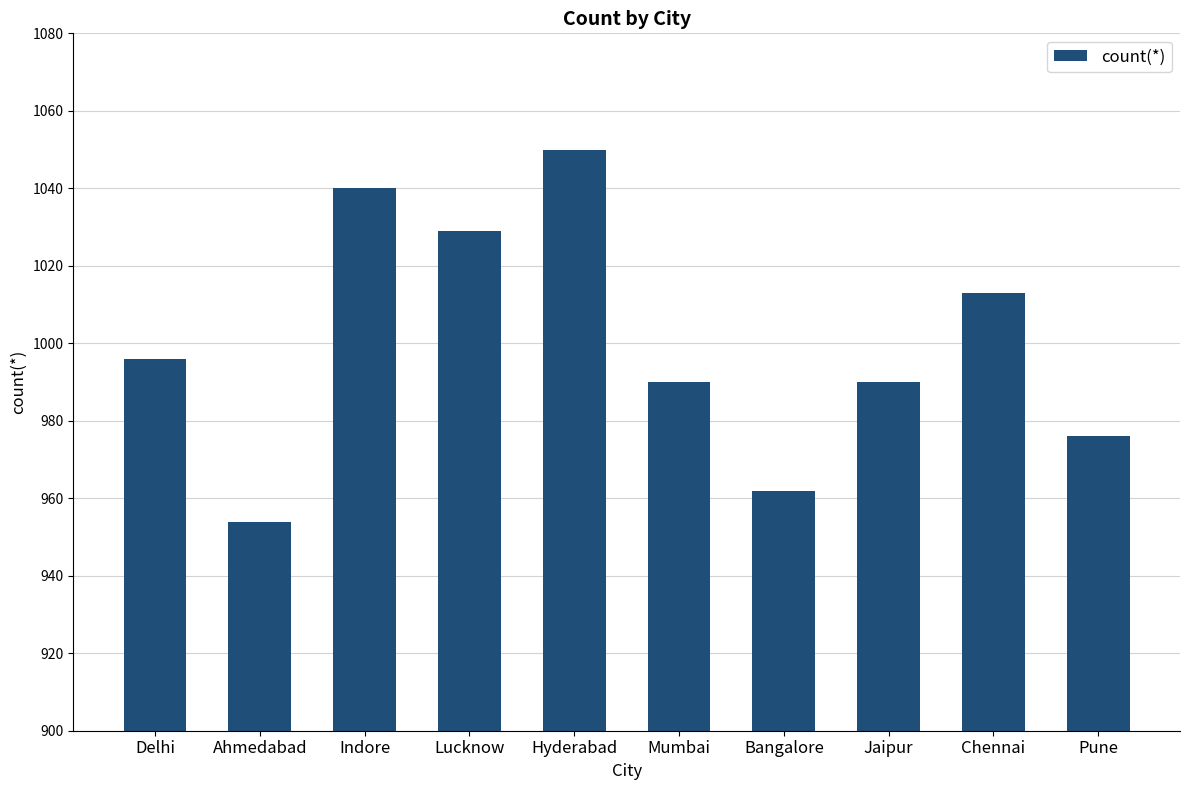

The value at Bangalore is 962. True or false?

True